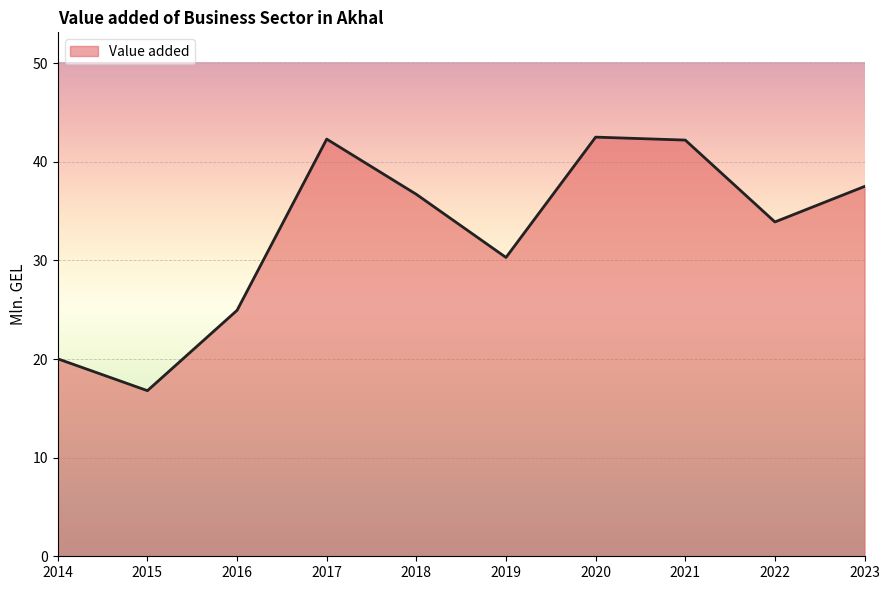

What is the difference between the maximum and minimum values?

25.7